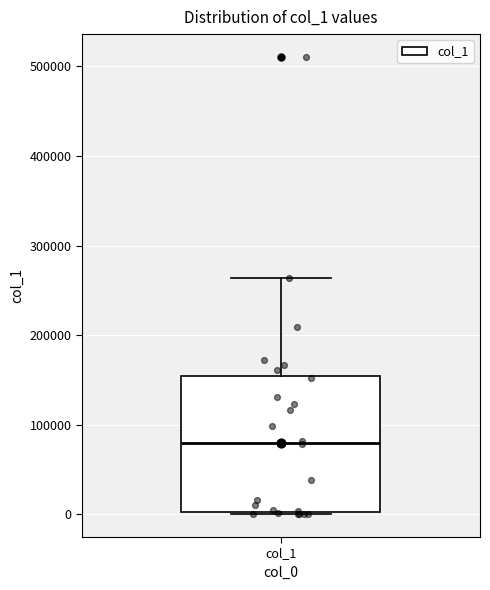

Transcribe this box plot: give where the median line is, the range the box spans, and where the two whiskers end, as read against the y-axis. The values are not printed on the chart, so give them approximately, as read against the axis.

median 80000, box 0 to 150000, whiskers 0 to 260000